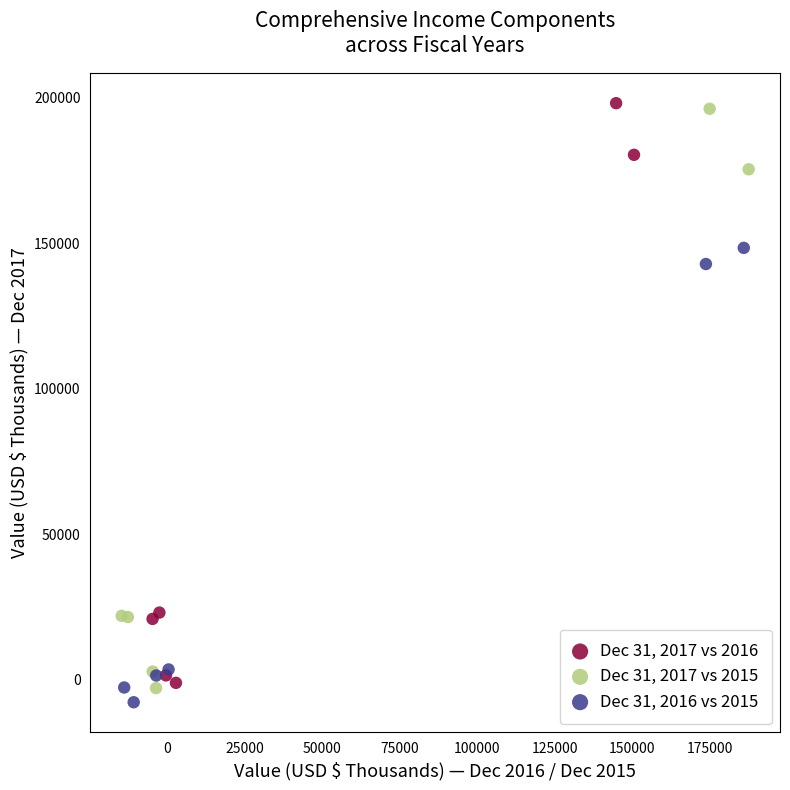

What are all the series names shown in the legend?

Dec 31, 2017 vs 2016, Dec 31, 2017 vs 2015, Dec 31, 2016 vs 2015